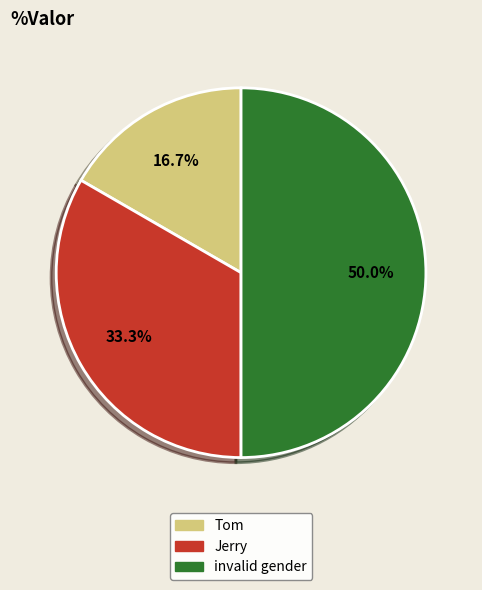

What percentage is the invalid gender slice, to the nearest percent?

50%